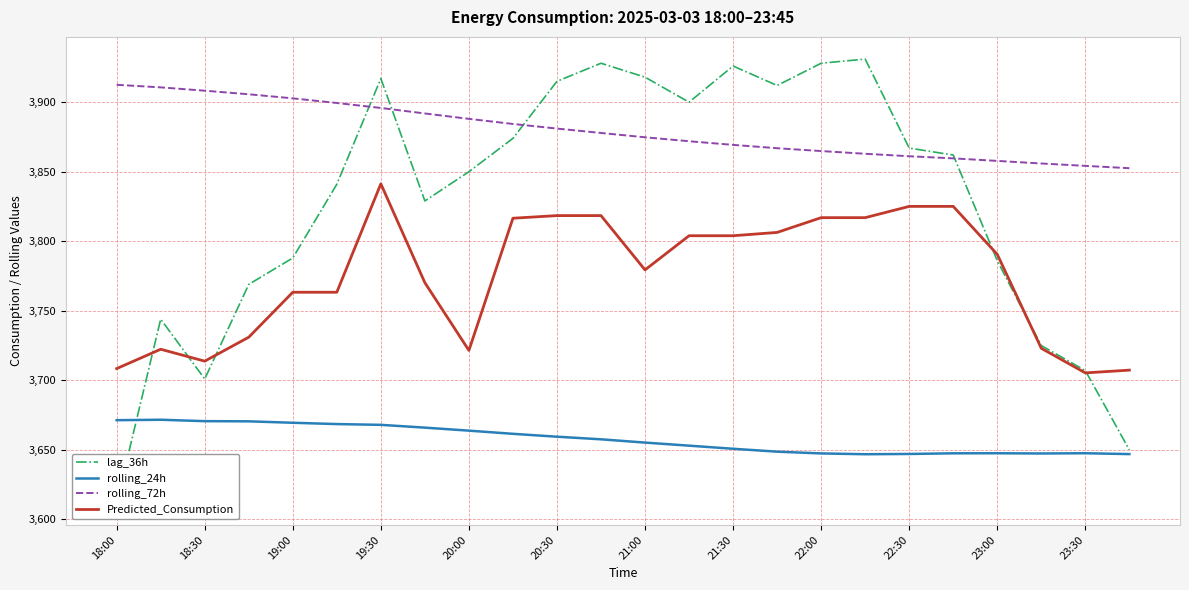

The value of rolling_72h at 19:30 is 3895.9. True or false?

True